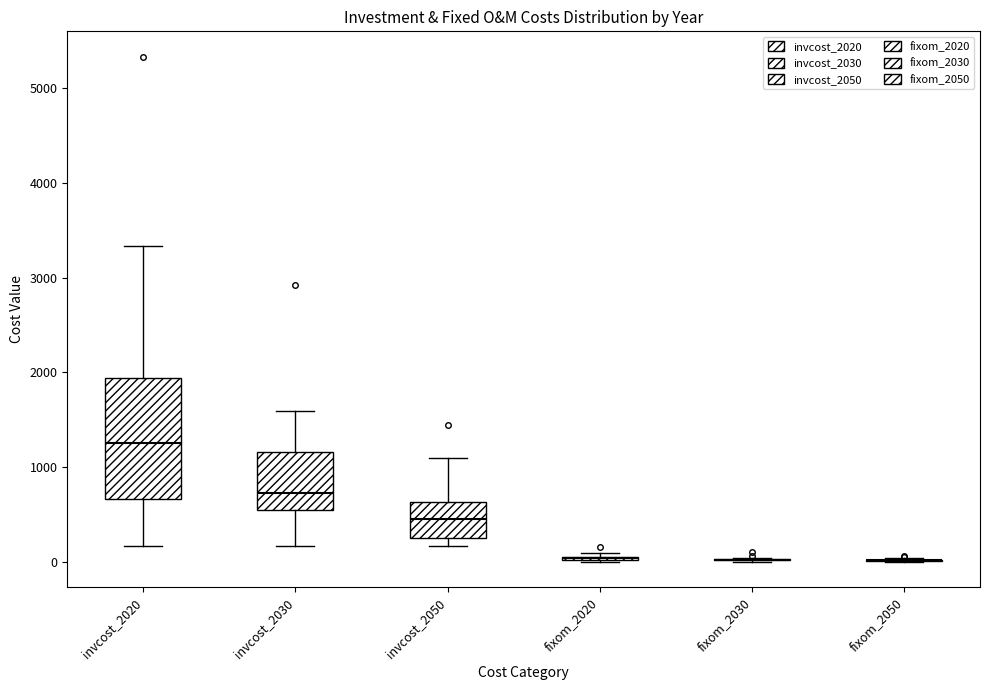

Reading left to right, transcribe this box plot: for each box, give where its median line is, the range the box spans, and where its two whiskers end, as read against the y-axis. The values are not printed on the chart, so give them approximately, as read against the axis.

invcost_2020: median 1300, box 700 to 1900, whiskers 200 to 3300
invcost_2030: median 700, box 600 to 1200, whiskers 200 to 1600
invcost_2050: median 500, box 300 to 600, whiskers 200 to 1100
fixom_2020: box collapsed to a line at 0, whiskers 0 to 100
fixom_2030: box collapsed to a line at 0, whiskers 0 to 0
fixom_2050: box collapsed to a line at 0, whiskers 0 to 0